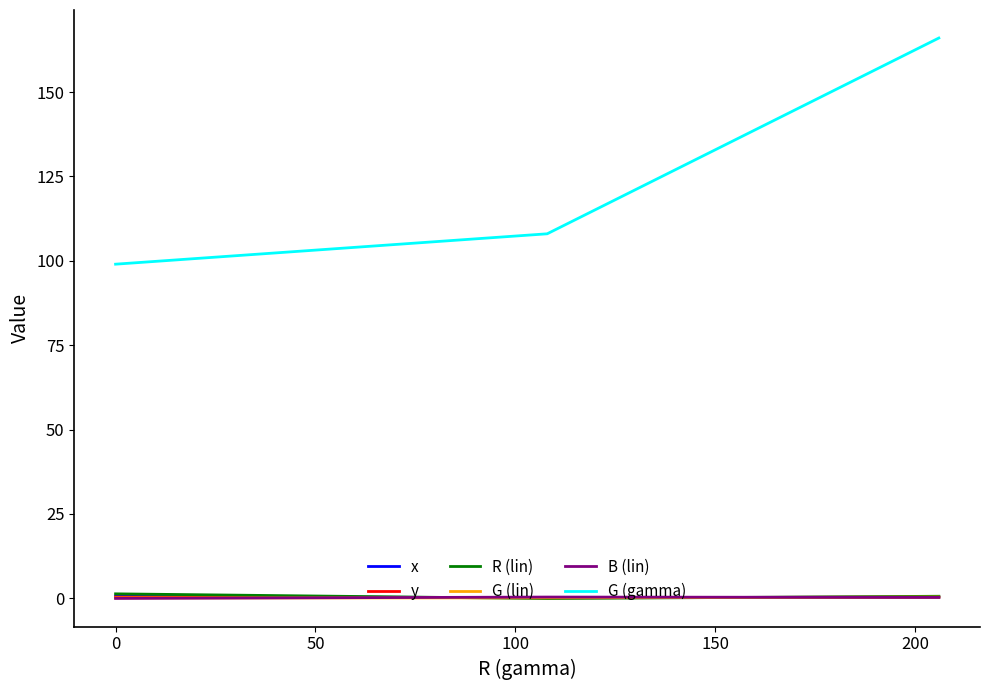

Which series has the widest spread of values?

G (gamma)